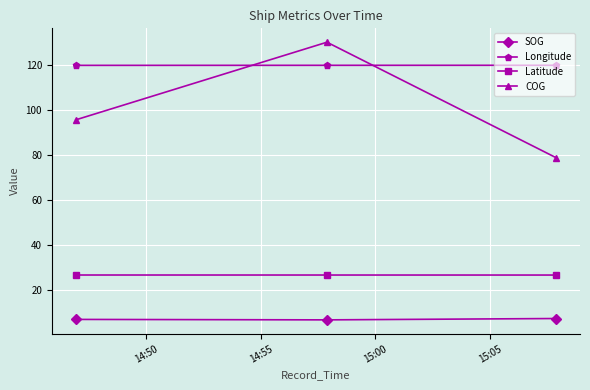

How many lines are shown in the chart?

4